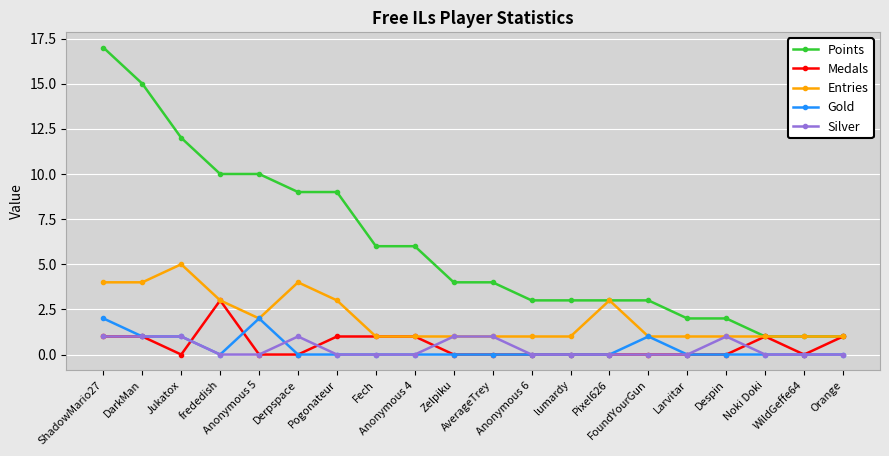

Which series has the largest total across all categories?

Points